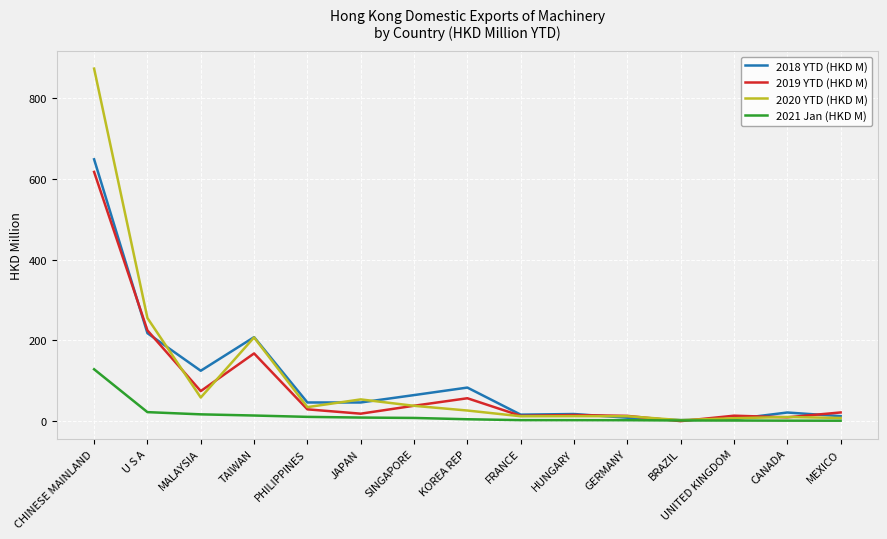

What is the difference between the 2021 Jan (HKD M) values at U S A and MEXICO?

21.2